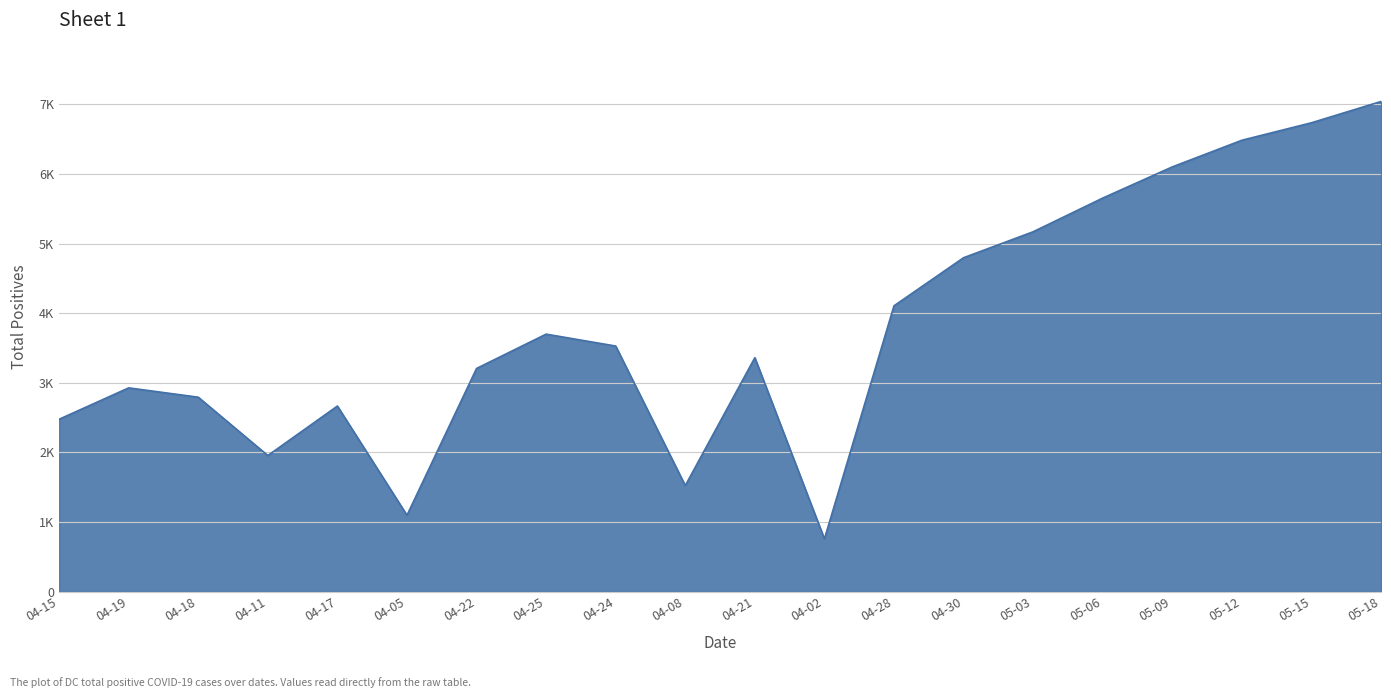

Rank the categories by value from lowest to highest.

04-02, 04-05, 04-08, 04-11, 04-15, 04-17, 04-18, 04-19, 04-22, 04-21, 04-24, 04-25, 04-28, 04-30, 05-03, 05-06, 05-09, 05-12, 05-15, 05-18